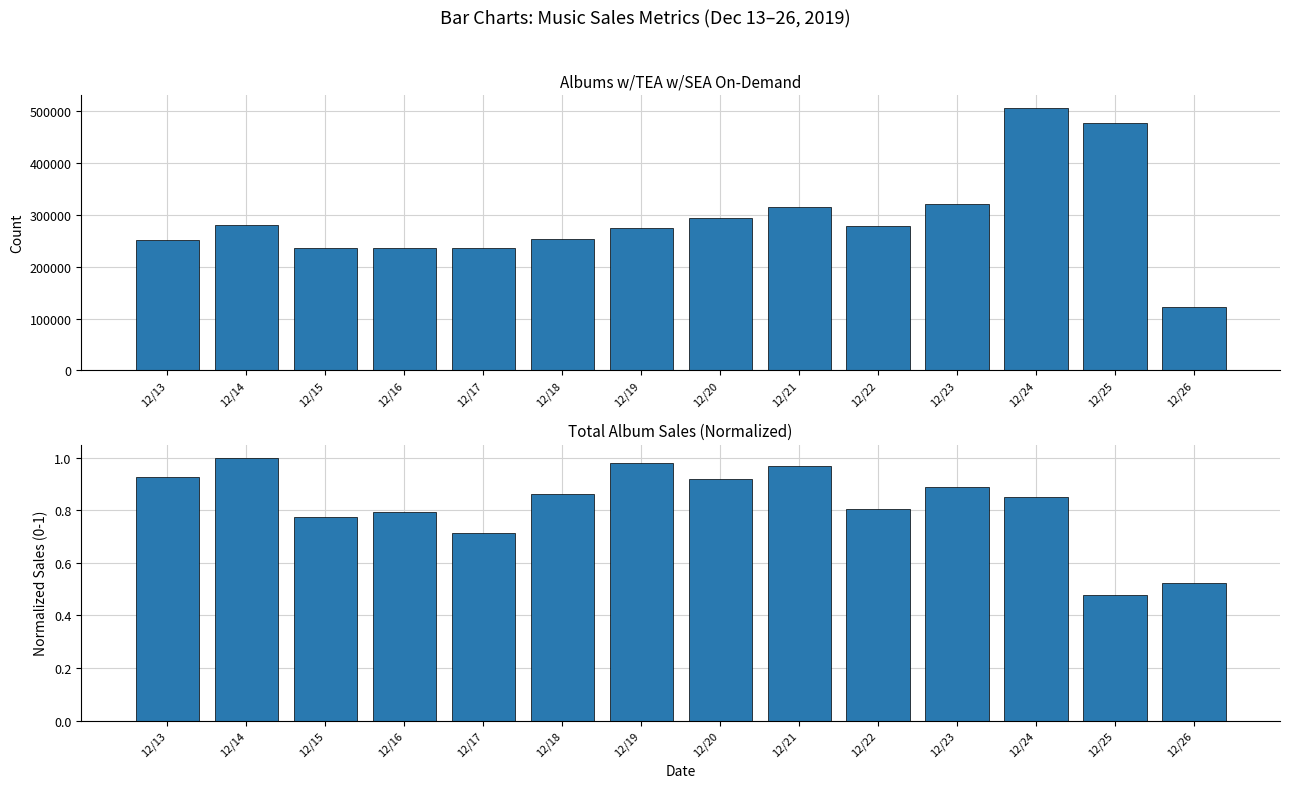

What is the greatest value displayed?

506151.0